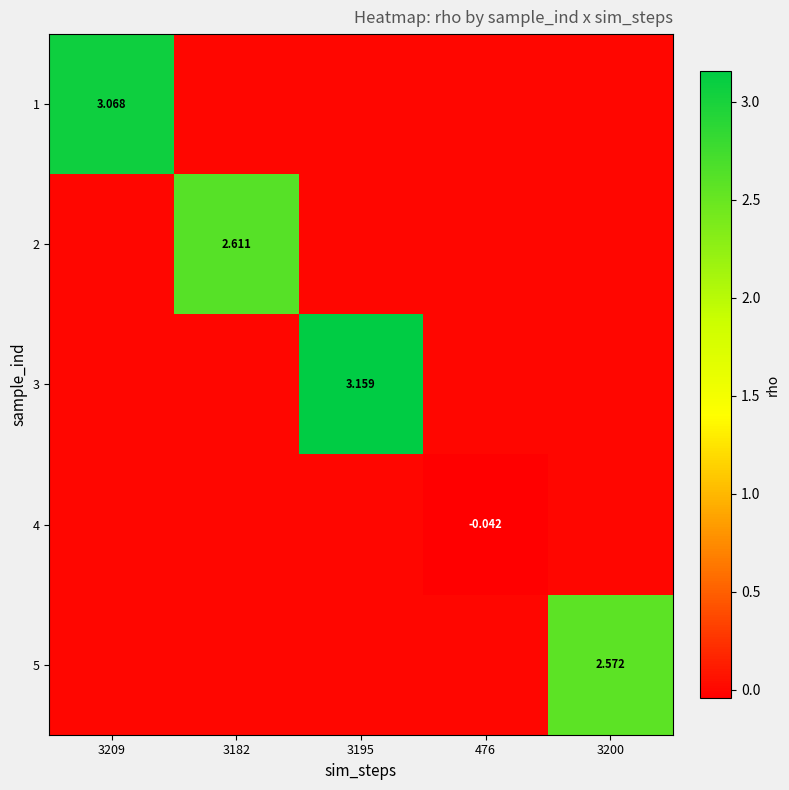

What is the difference between the maximum and minimum values in the 5 series?

2.6